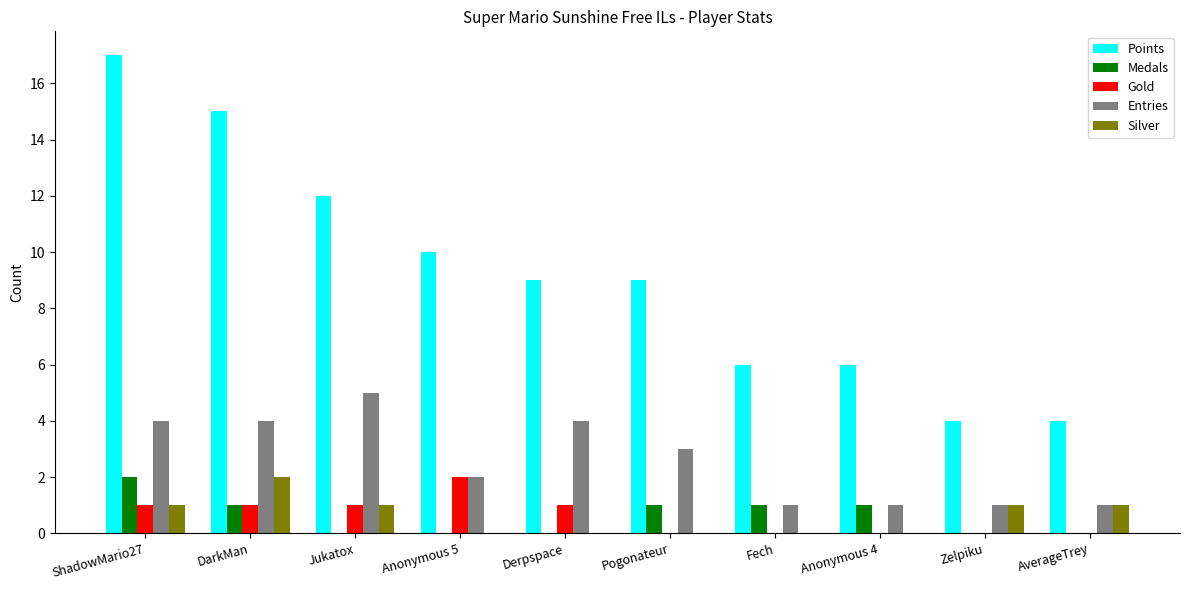

Are the bars grouped side by side (vs. stacked)?

Yes